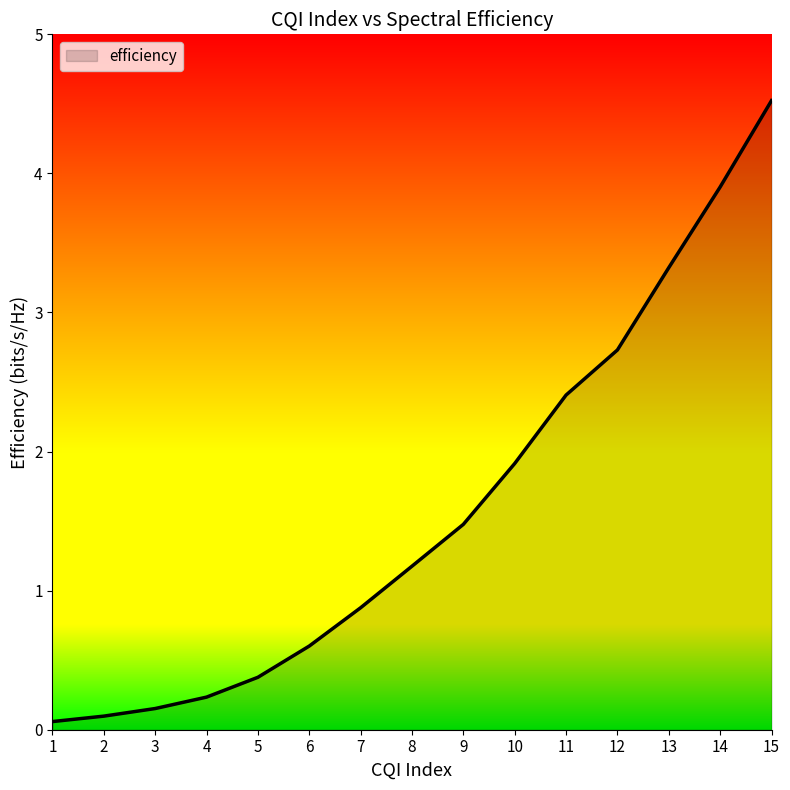

Reading right to left, extract all data points from this chart.

15=4.5	14=3.9	13=3.3	12=2.7	11=2.4	10=1.9	9=1.5	8=1.2	7=0.9	6=0.6	5=0.4	4=0.2	3=0.2	2=0.1	1=0.1